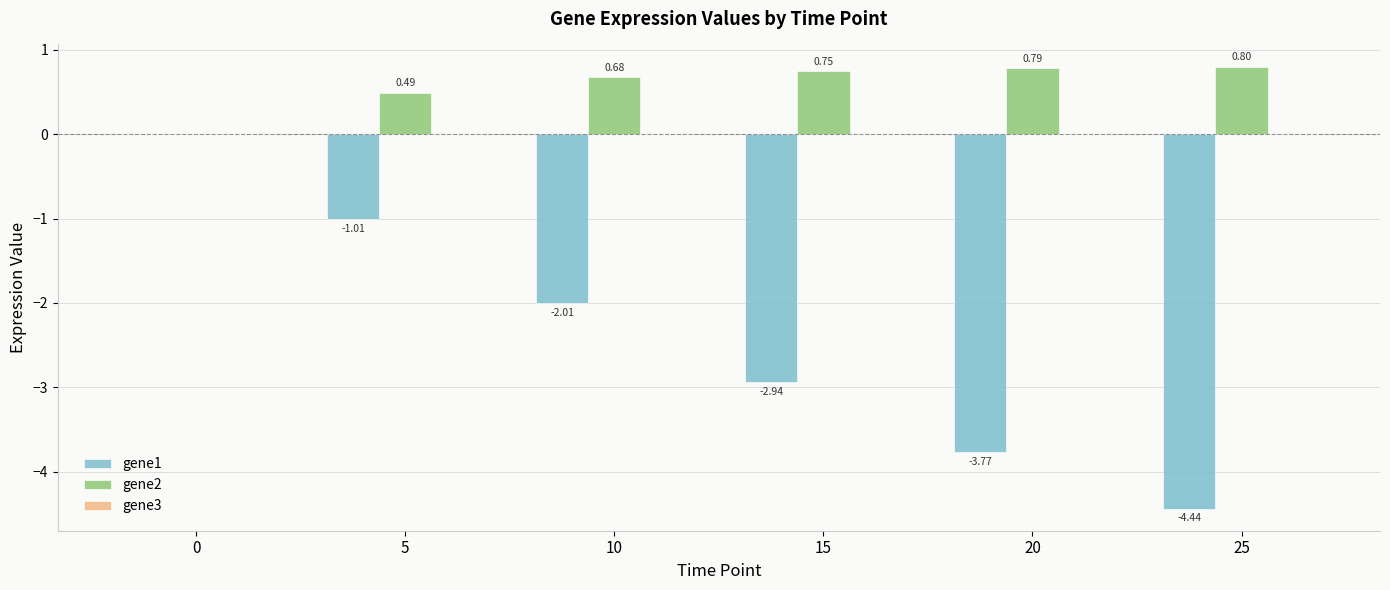

The value of gene2 at 25 is 0.8. True or false?

True